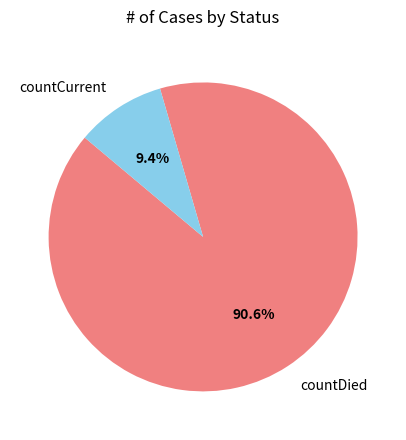

What portion of the pie excludes countDied?

9.4%